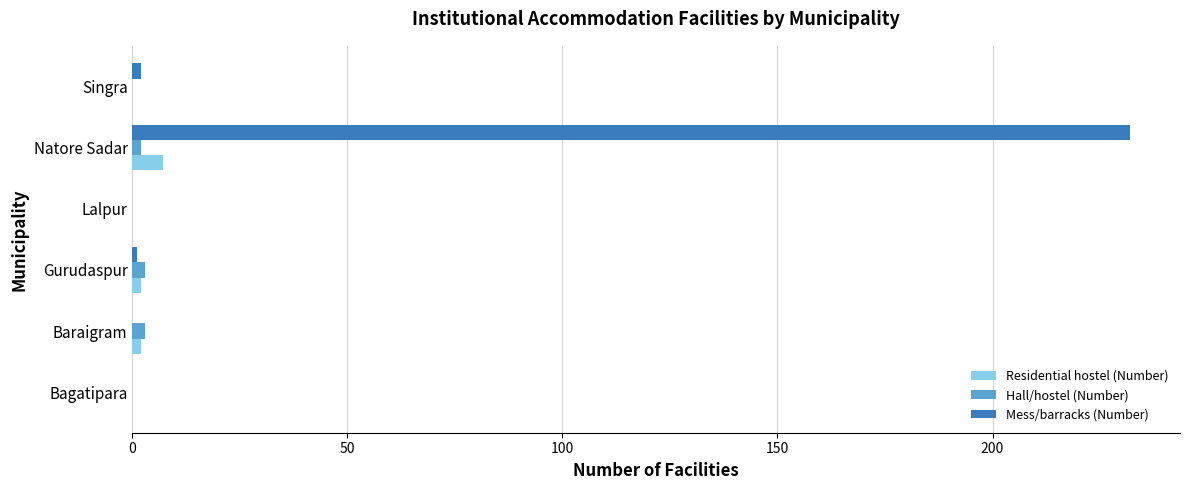

Between Gurudaspur and Natore Sadar, which series saw the biggest shift?

Mess/barracks (Number)